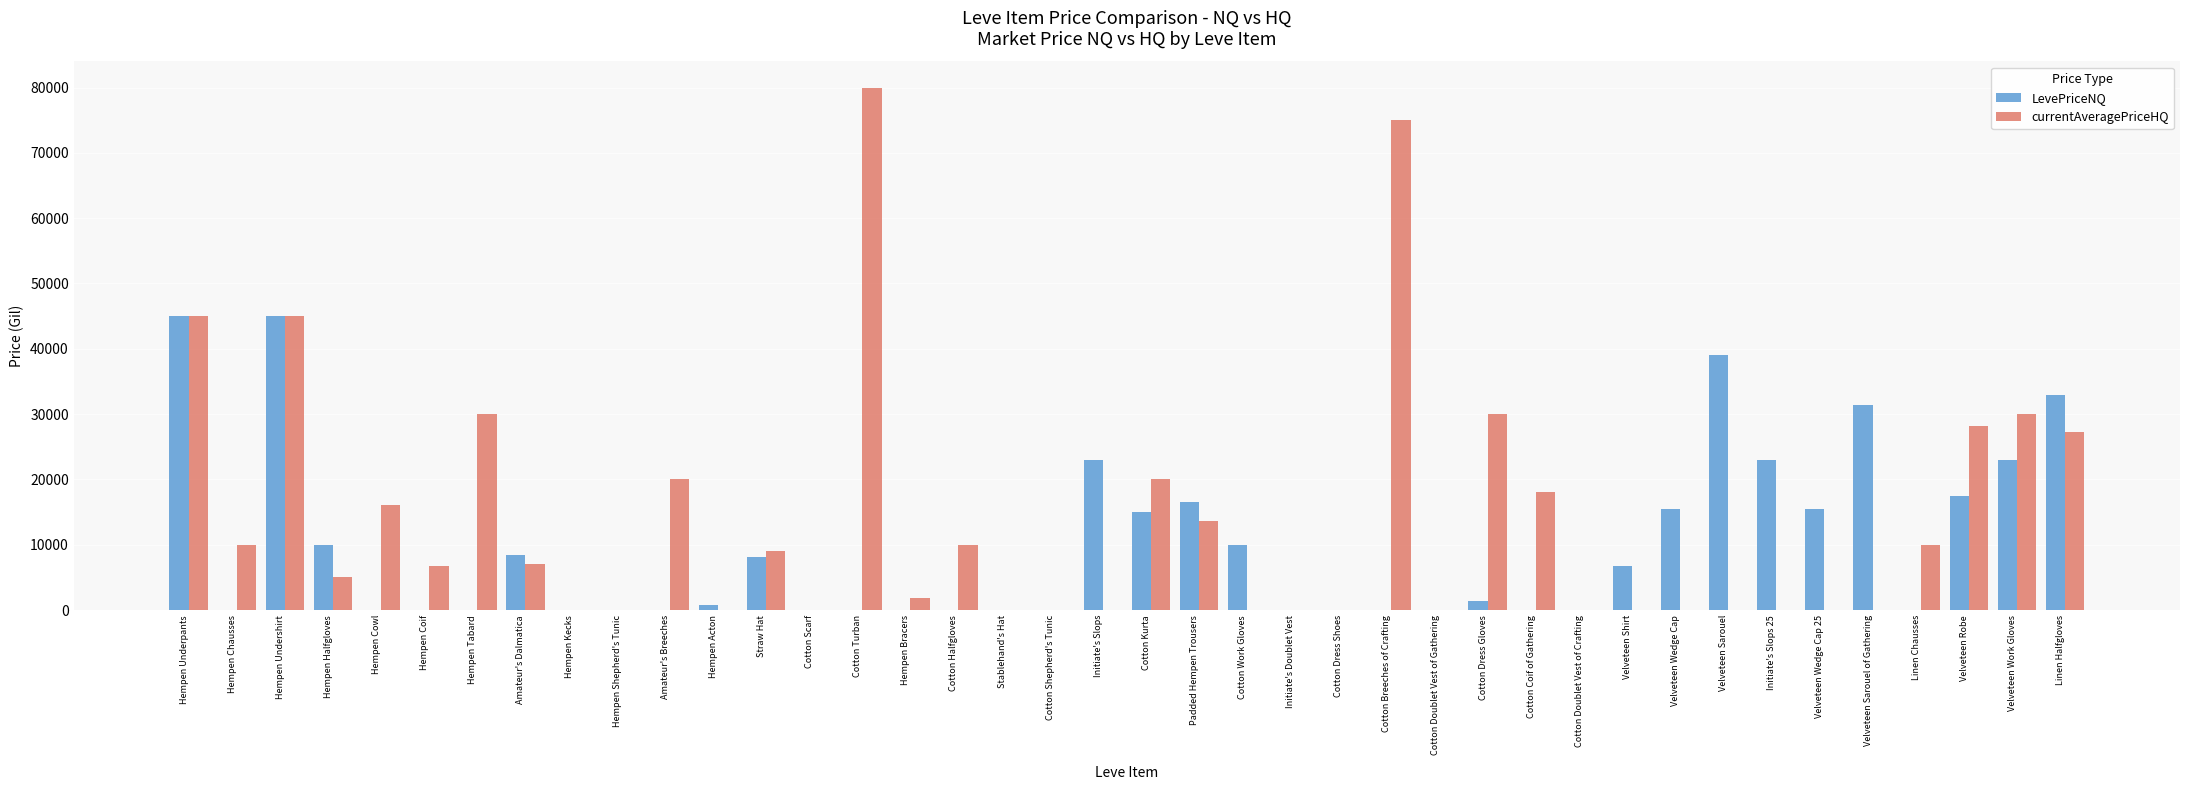

True or false: LevePriceNQ has a value of 10000.0 at Cotton Work Gloves.

True